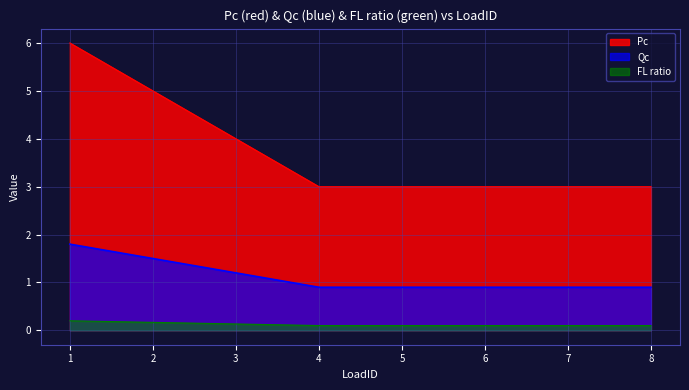

At which category is the sum across all series the highest?

1